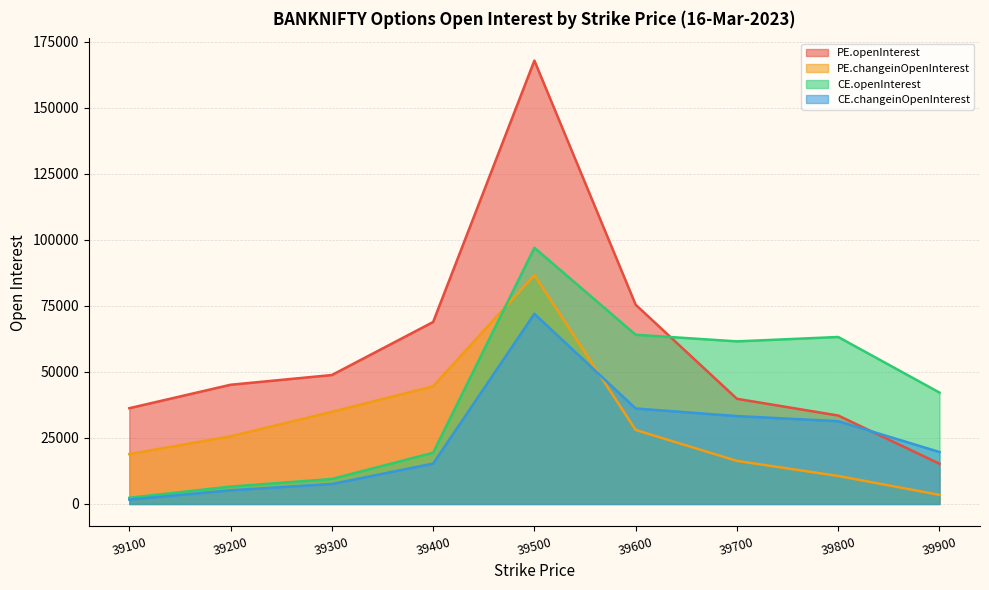

What is the difference between the highest and lowest values at 39500?

95884